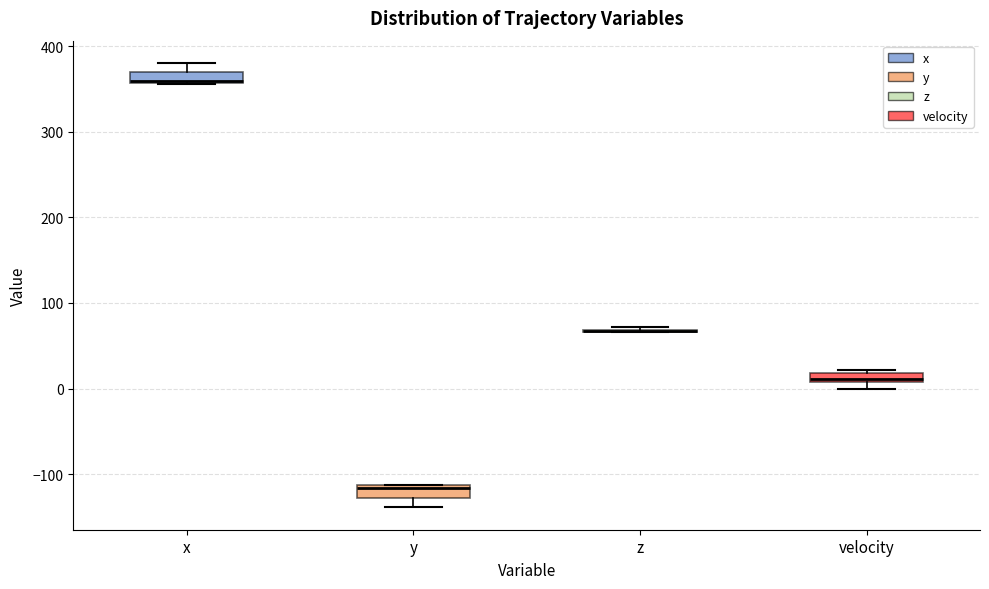

Where is the lower edge of the box for x on the y-axis? The values are not printed on the chart, so give them approximately, as read against the axis.

360